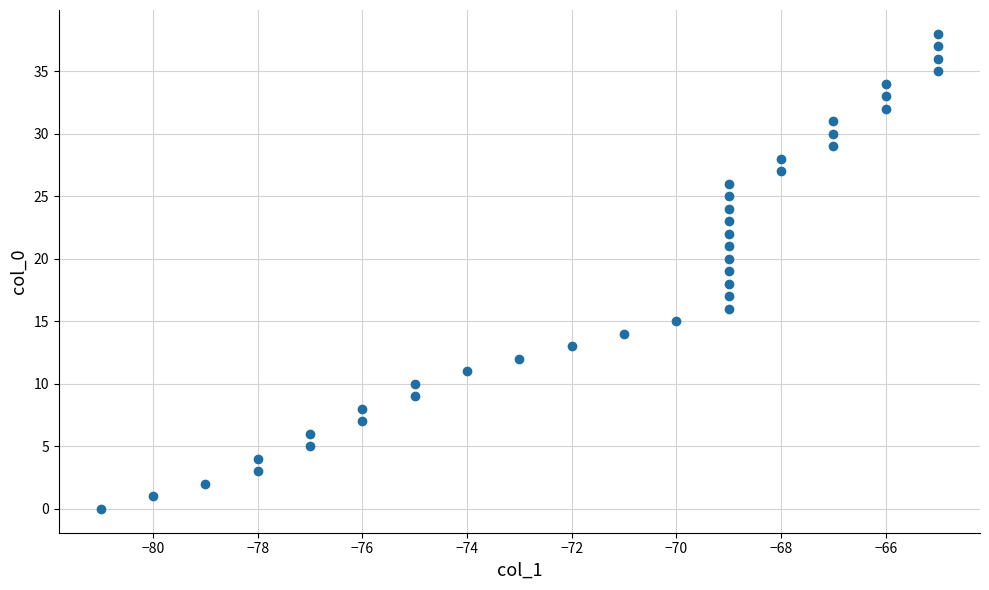

What is the range of X values (max minus min)?

16